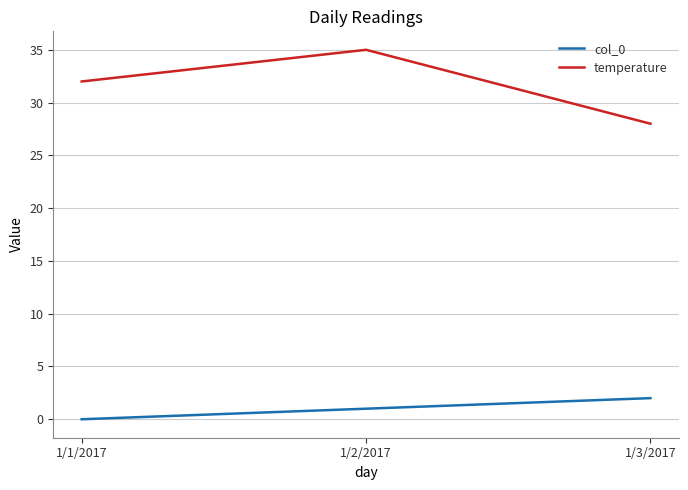

Where is temperature nearest to the value 31?

1/1/2017